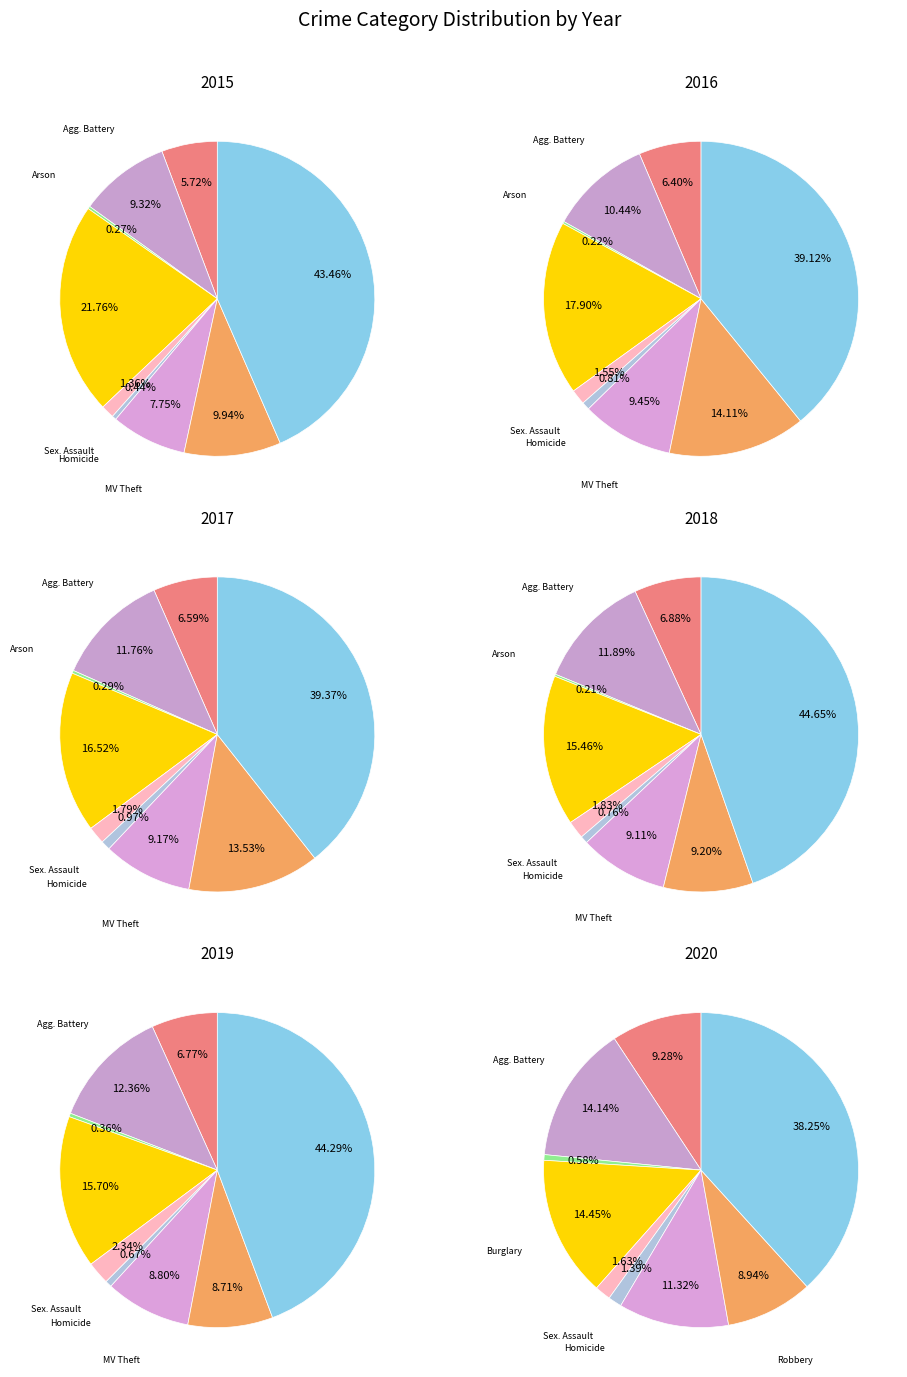

Between Homicide and Theft, which is larger?

Theft